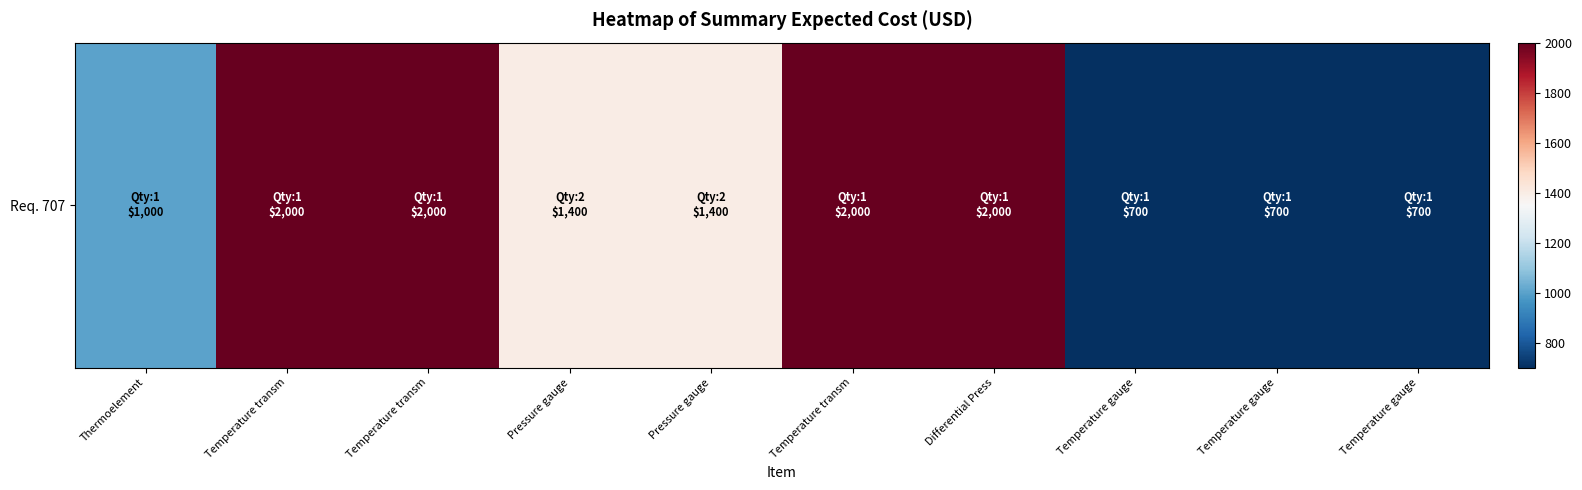

Which label corresponds to the smallest value in the chart?

Temperature gauge